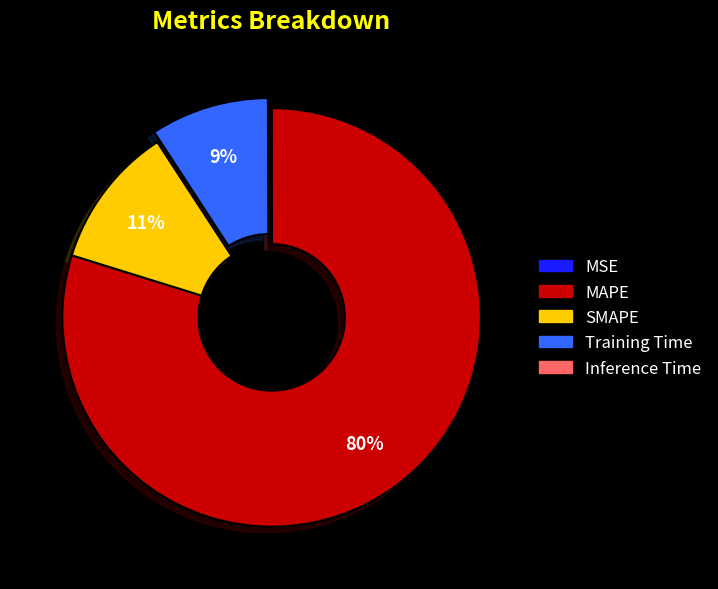

Which has a higher value, MAPE or SMAPE?

MAPE